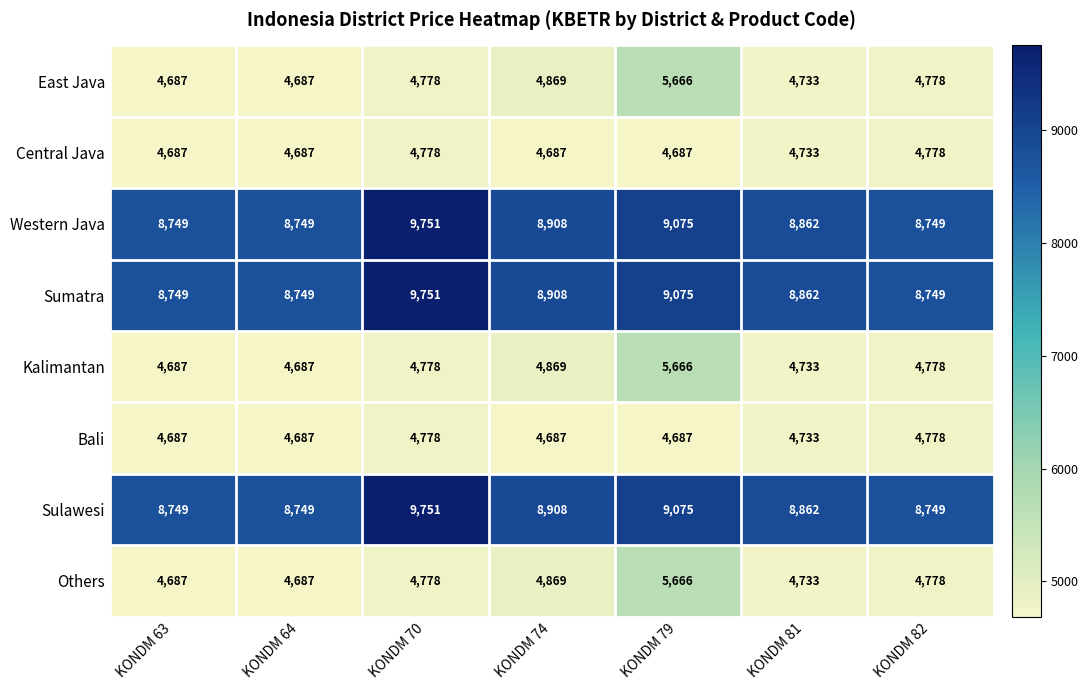

What is the sum of the Western Java values at KONDM 74 and KONDM 70?

18659